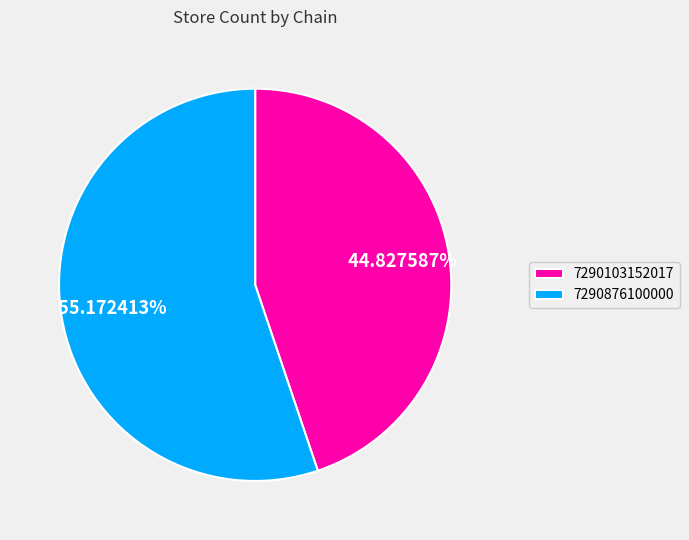

What percentage is the 7290103152017 slice, to the nearest percent?

45%